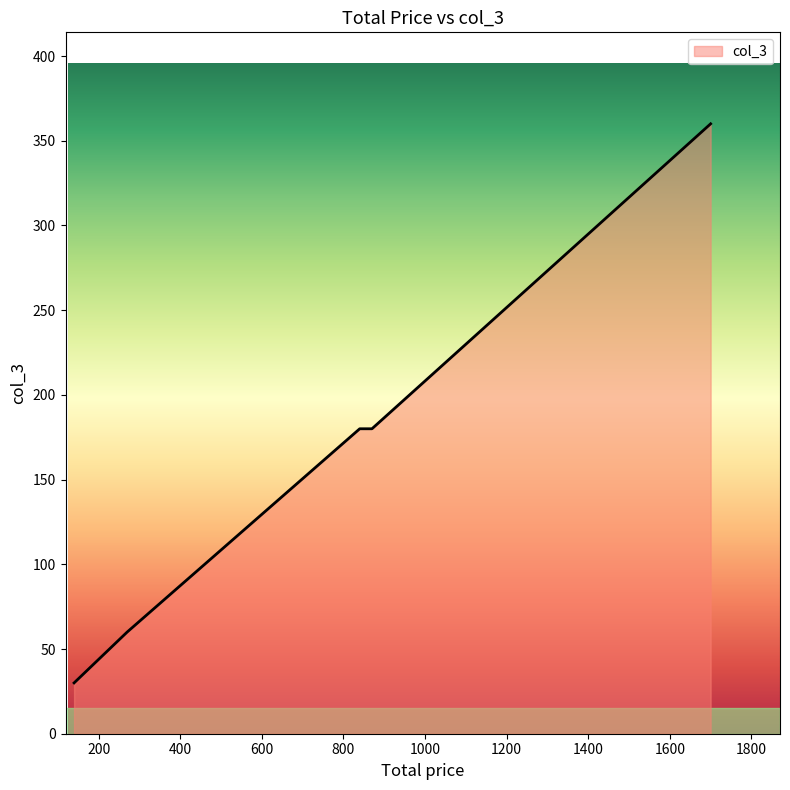

What is the difference between the second highest and minimum values?

150